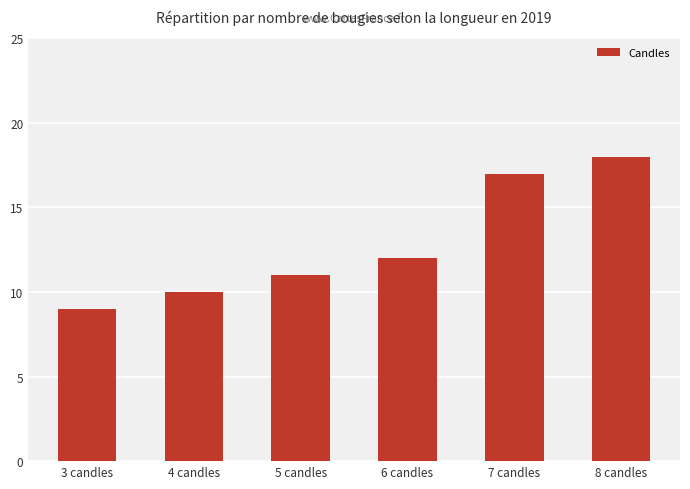

Count the values in the range 10 to 17.

4